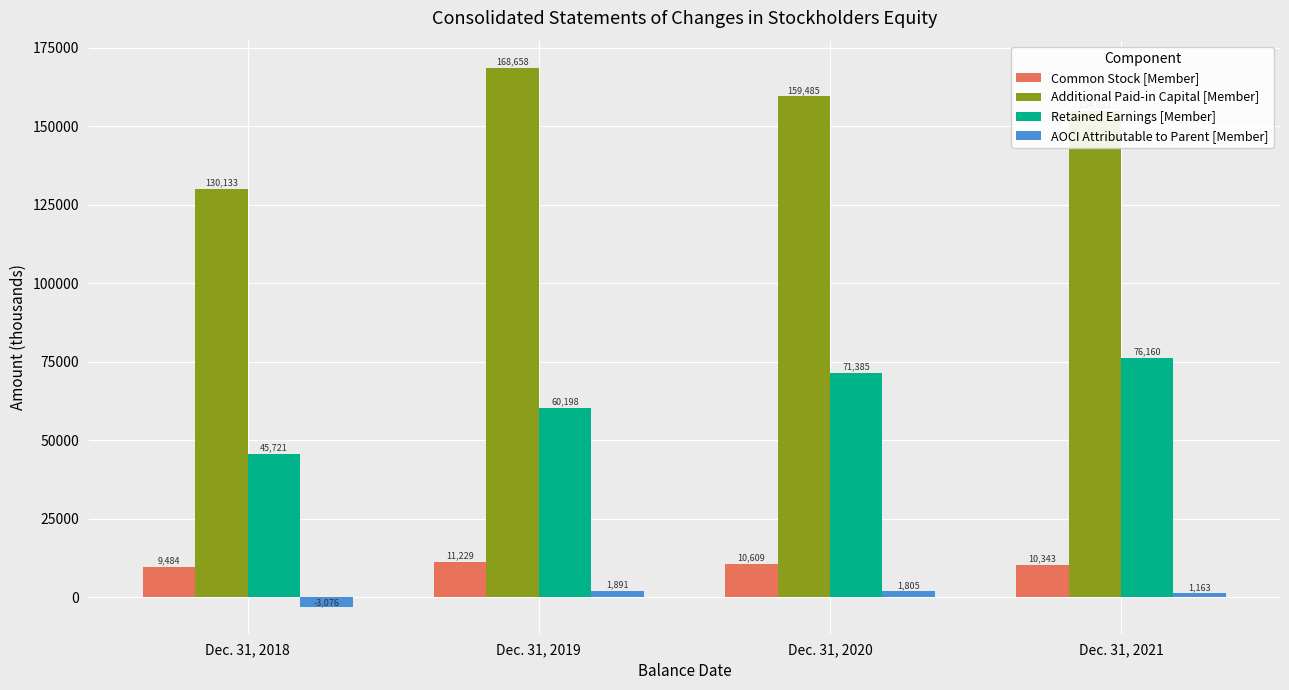

Which label corresponds to the smallest value in the chart?

Dec. 31, 2018